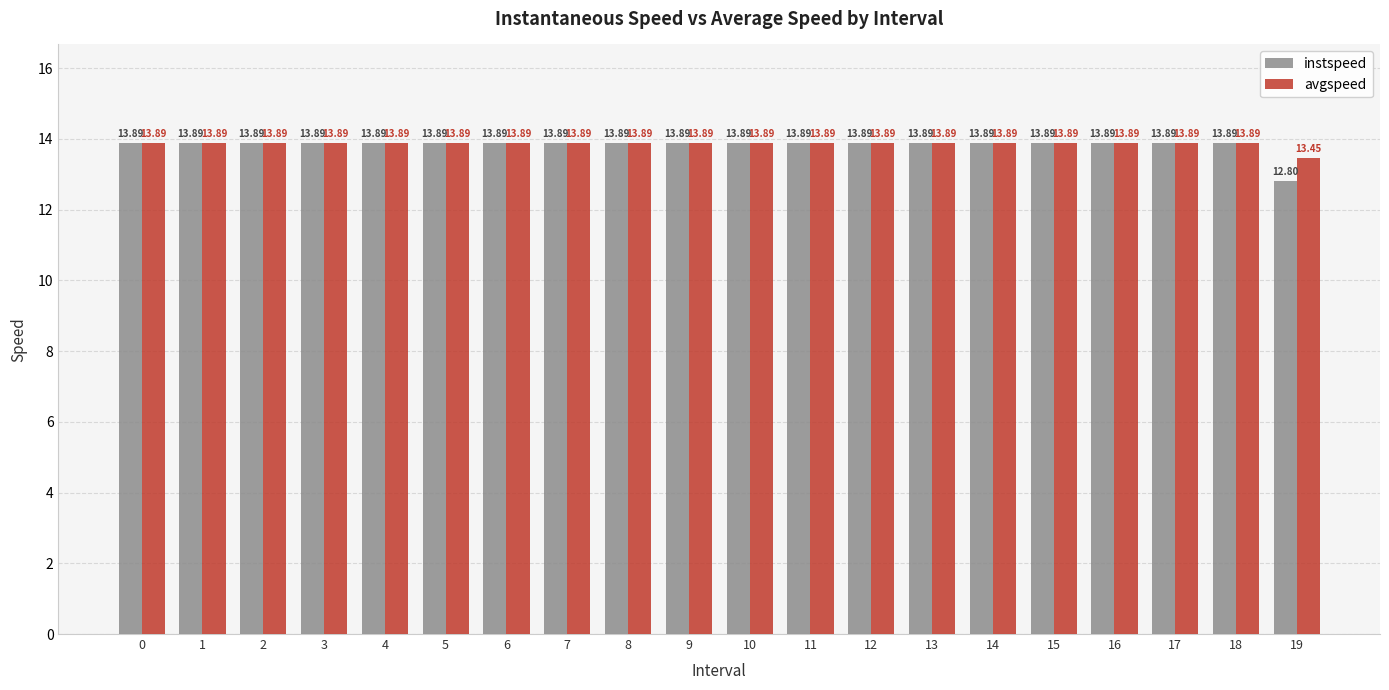

How many series are shown in this chart?

2